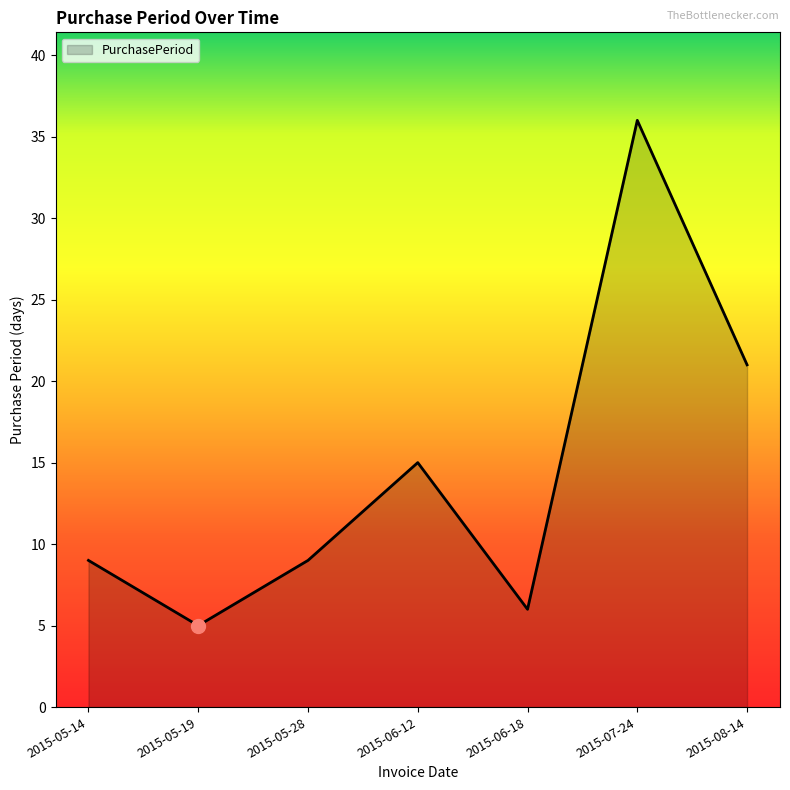

Which label corresponds to the largest value in the chart?

2015-07-24